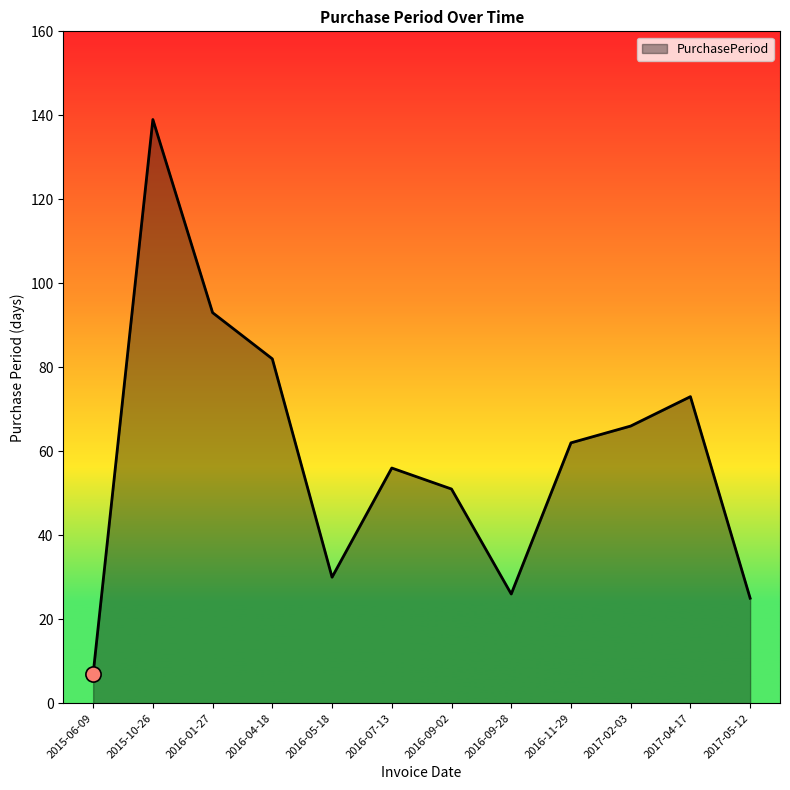

What is the ratio of the value at 2017-02-03 to the value at 2016-05-18?

2.2